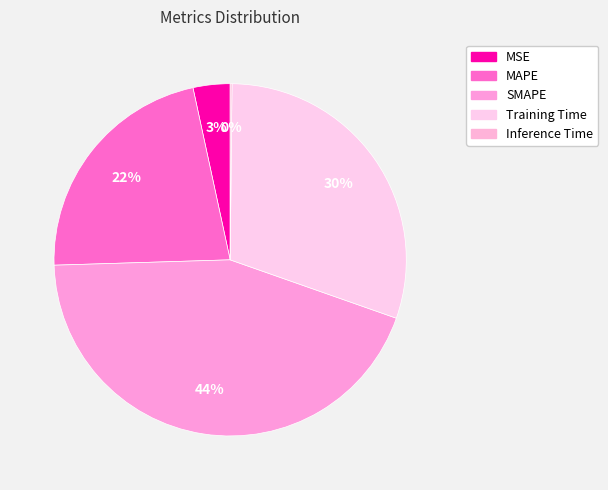

Which slice is the largest?

SMAPE